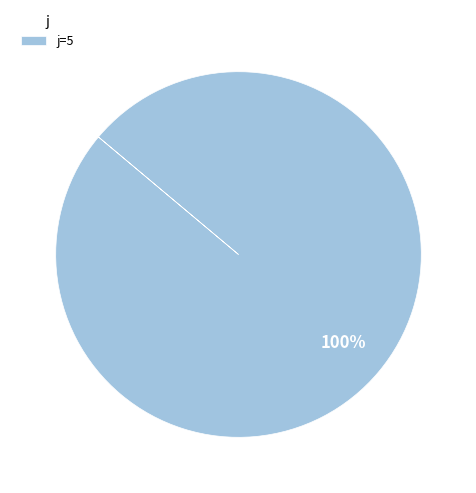

Rank the categories by value from lowest to highest.

j=5